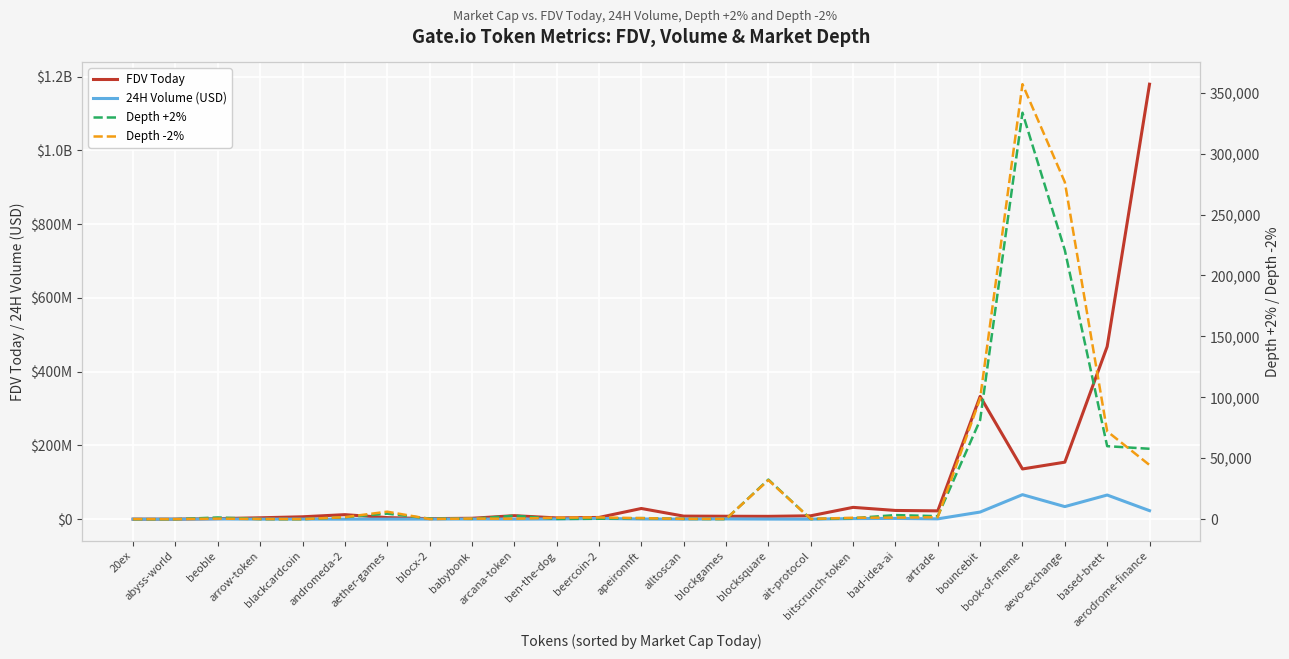

Reading left to right, what are all the values shown in this chart?

FDV Today: 52520.0	90033.0	1512953.0	3764613.0	6468816.0	12266365.0	4262816.0	1458072.0	2441559.0	9525465.0	3421139.0	4681450.0	28997728.0	8301064.0	7929816.0	7664064.0	9156084.0	32043101.0	23641137.0	22529738.0	332980923.0	136175177.0	154577055.0	468103132.0	1179519794.0
24H Volume (USD): 1710.3	1316.7	647234.0	4896.8	172039.0	2109.2	99266.0	276626.0	323931.0	122078.0	546359.0	2008898.0	492299.0	101624.0	628438.0	248233.0	47363.0	1595999.0	2065088.0	872621.0	19322875.0	66458389.0	34086653.0	65495606.0	23080960.0
Depth +2%: 1.3	0.0	1405.5	137.9	18.3	1580.4	4544.8	479.9	295.7	2842.2	230.0	323.0	897.6	280.5	61.9	32484.3	121.5	795.5	3351.9	2481.9	81315.3	333538.4	220758.7	59901.9	57773.6
Depth -2%: 29.8	0.0	450.5	130.3	41.1	1665.6	6147.7	115.4	492.5	381.2	1190.3	1419.9	856.6	248.7	202.5	32033.7	207.3	1165.5	1310.5	1631.1	99028.3	356949.0	276576.8	72074.3	44440.5